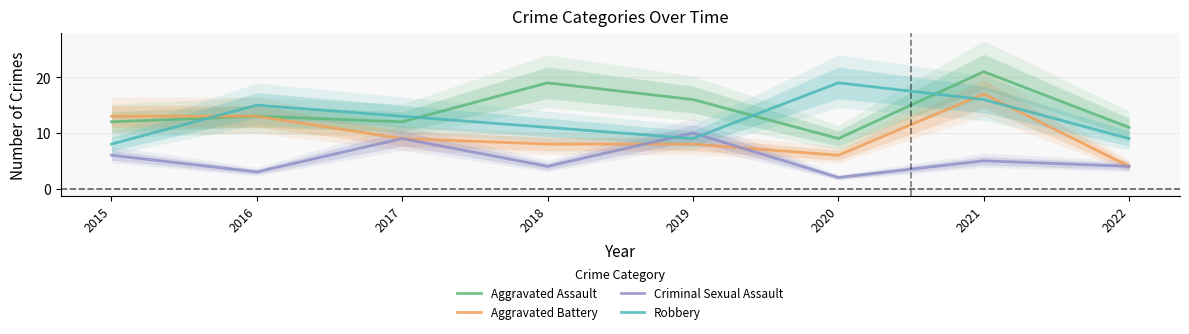

Between 2017 and 2018, which is larger?

2018